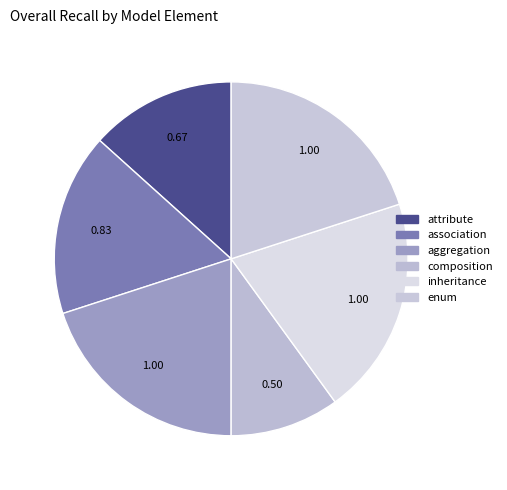

What is the total percentage of aggregation and inheritance?

40.0%